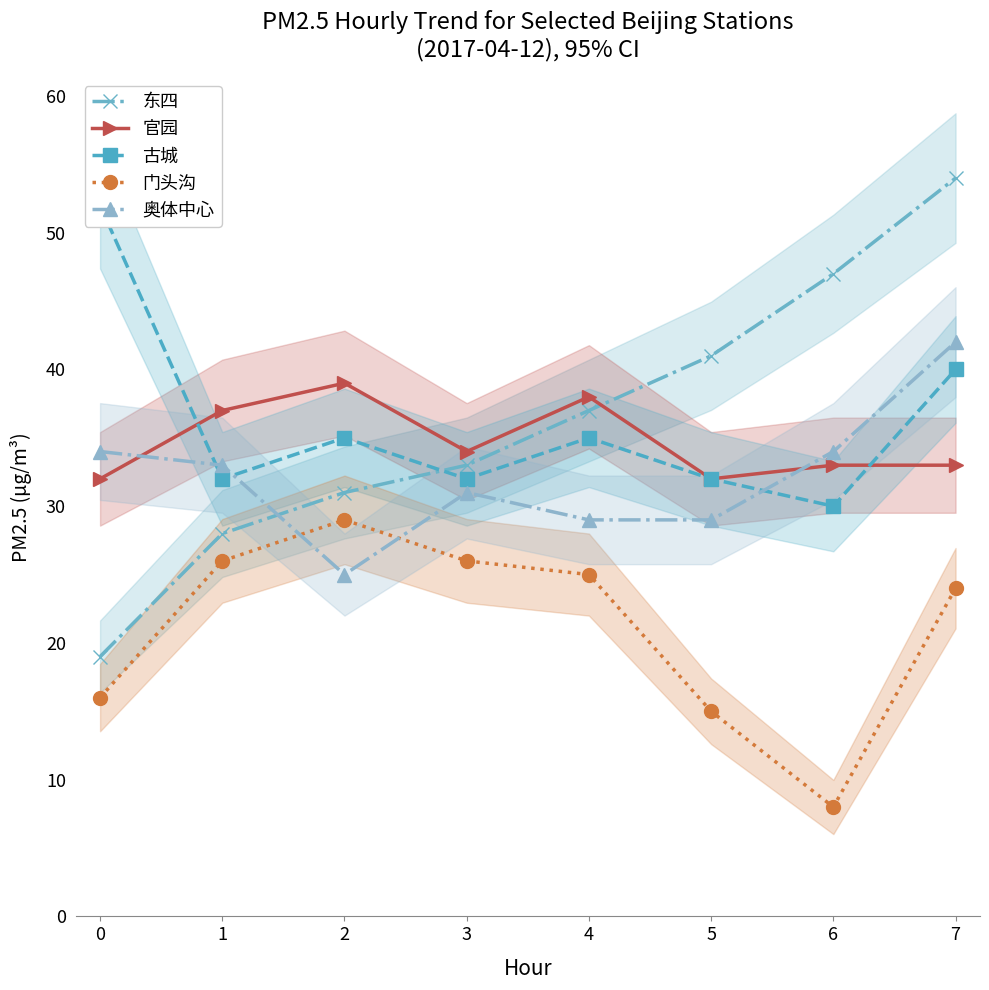

Count the number of data series in this chart.

5